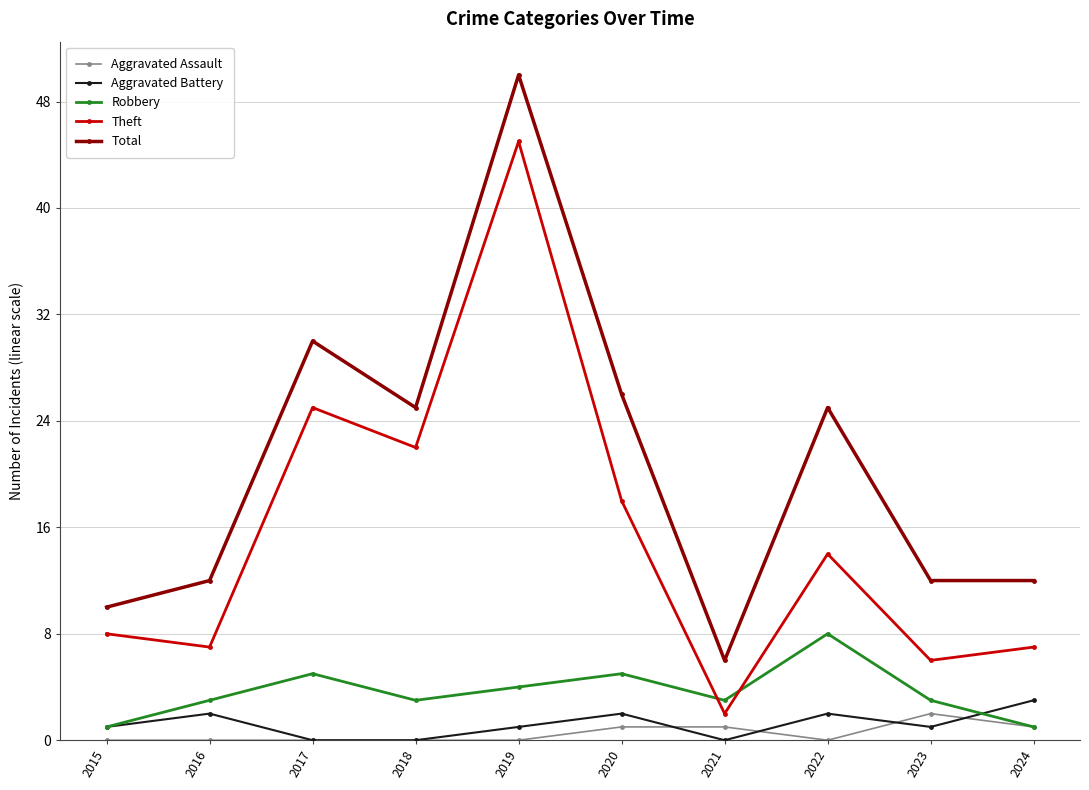

True or false: Theft and Aggravated Battery cross at least once.

False